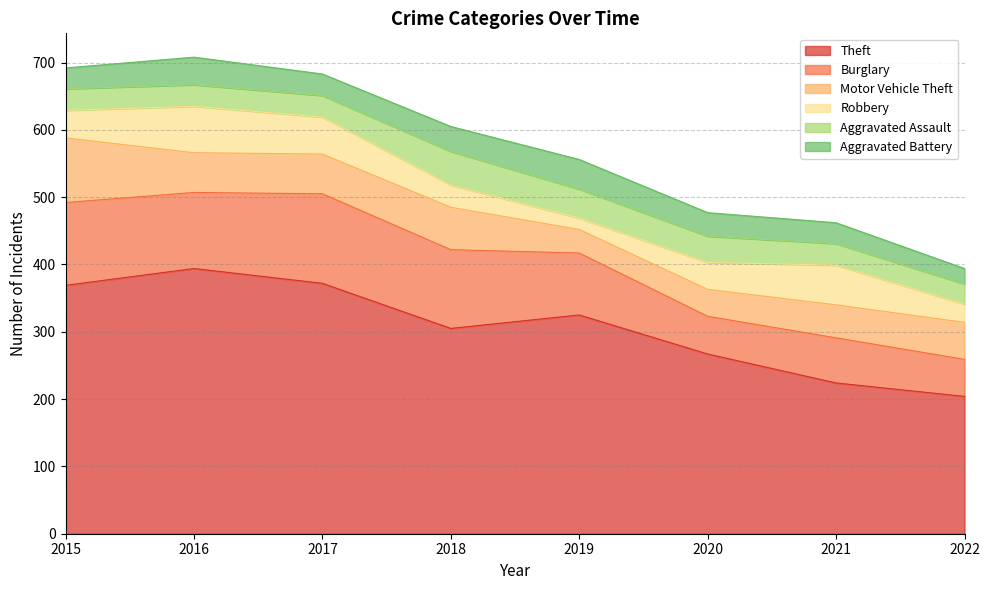

Is the value of Burglary at 2016 greater than the value of Aggravated Assault at 2016?

Yes